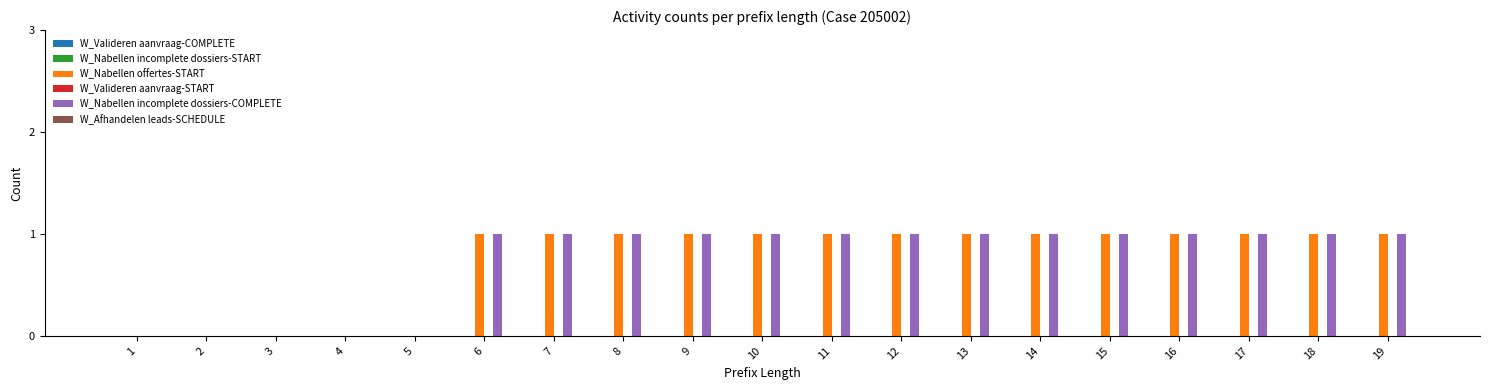

The W_Nabellen offertes-START series shows 1 at 8. True or false?

True